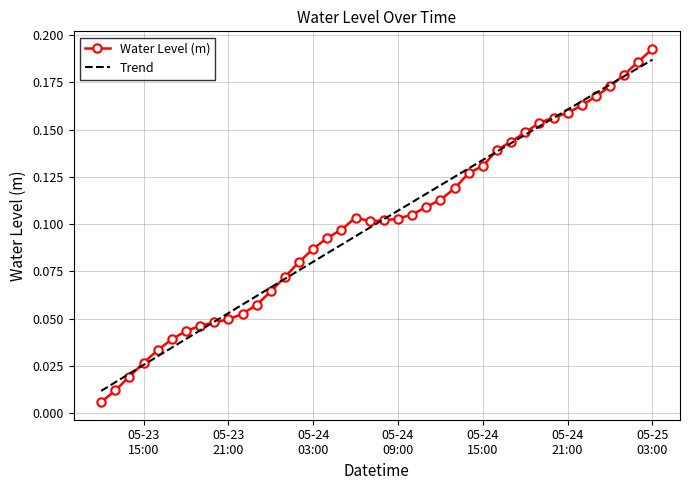

Which series has the widest spread of values?

Water Level (m)